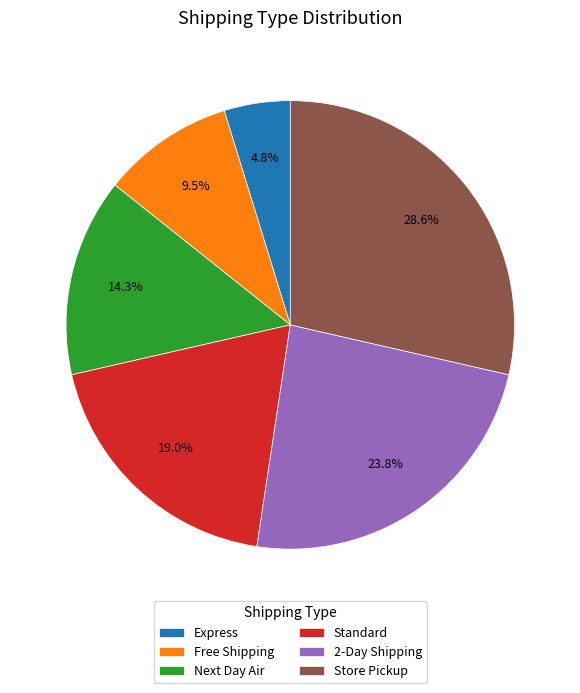

Rank the categories by value from lowest to highest.

Express, Free Shipping, Next Day Air, Standard, 2-Day Shipping, Store Pickup